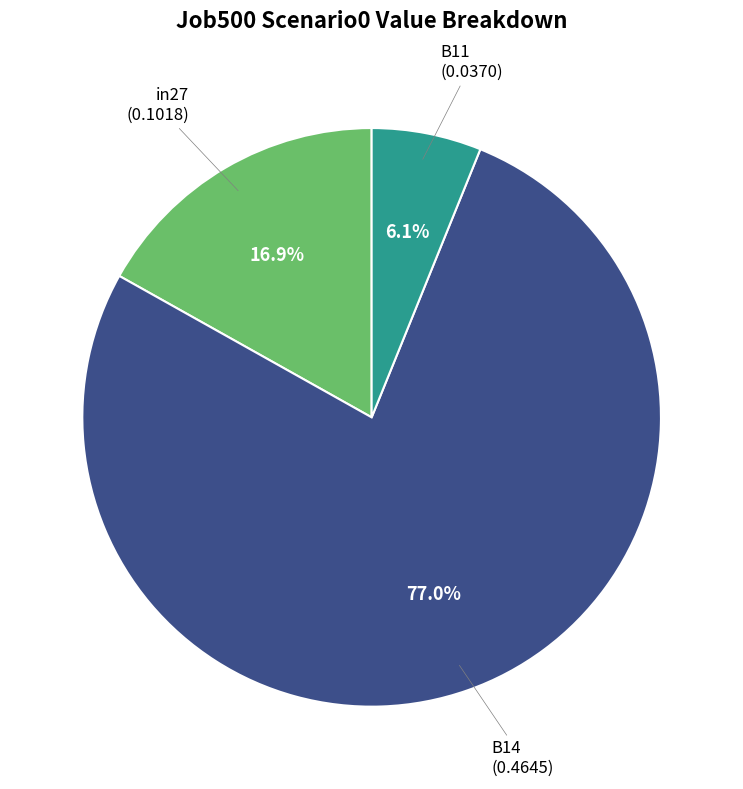

Is there any slice that represents more than half of the pie?

Yes